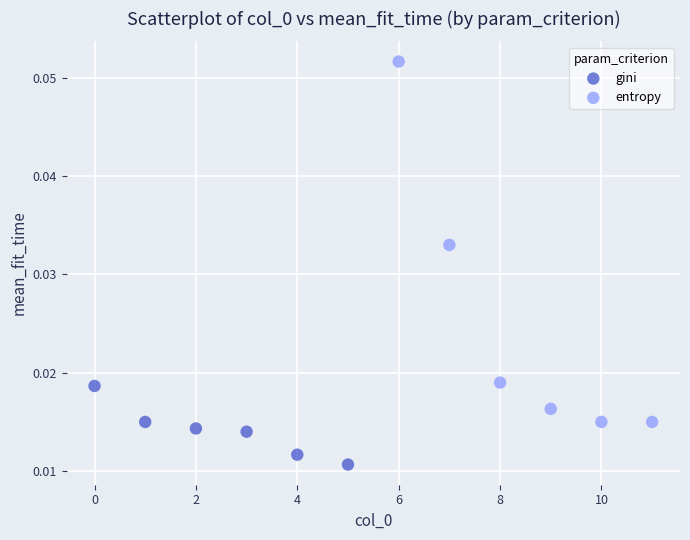

Which series reaches the maximum Y coordinate?

entropy